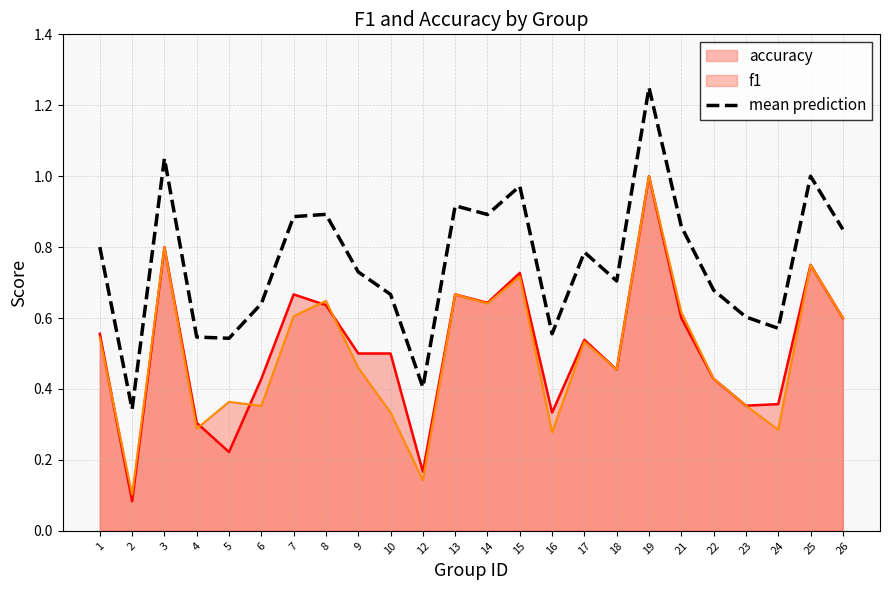

Which category has the lowest value across all series?

2